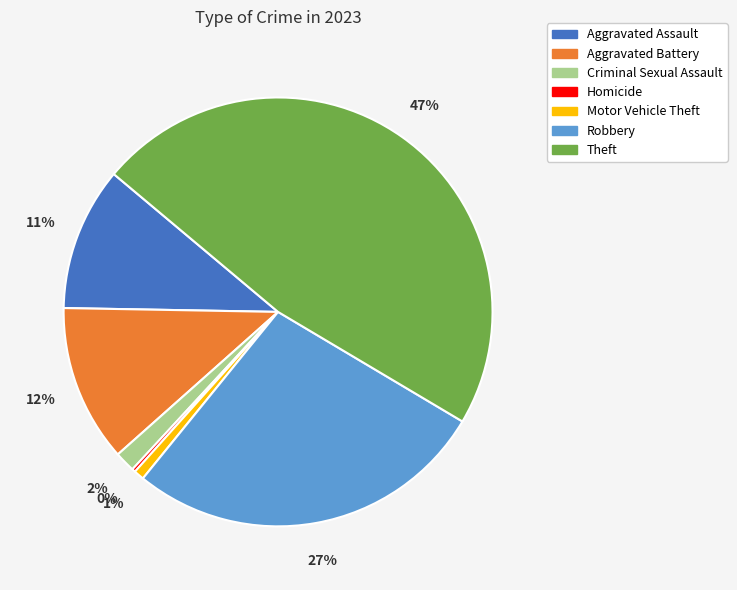

Does Aggravated Battery represent more than half of the total?

No